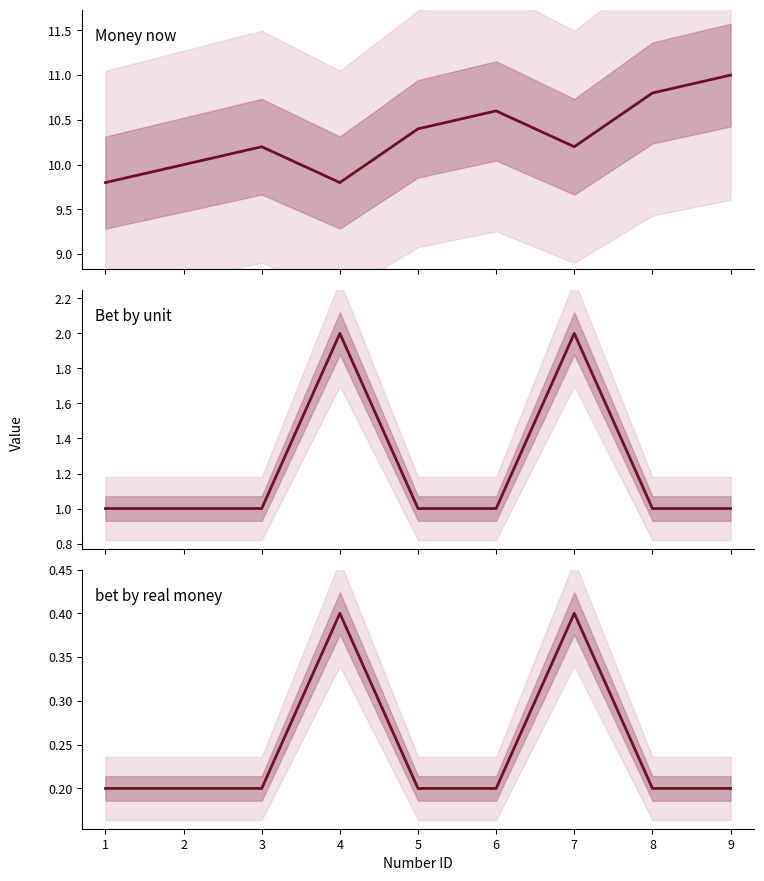

How many lines are shown in the chart?

3